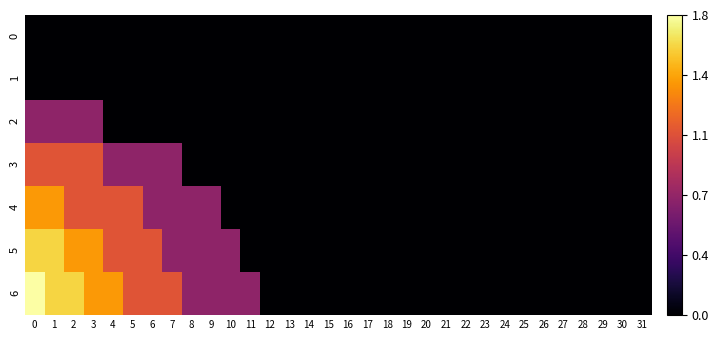

At how many categories does at least one series exceed 0?

12